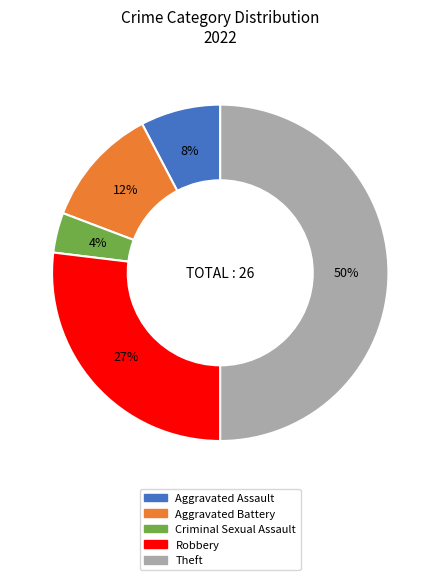

True or false: Aggravated Battery accounts for 17% of the total.

False